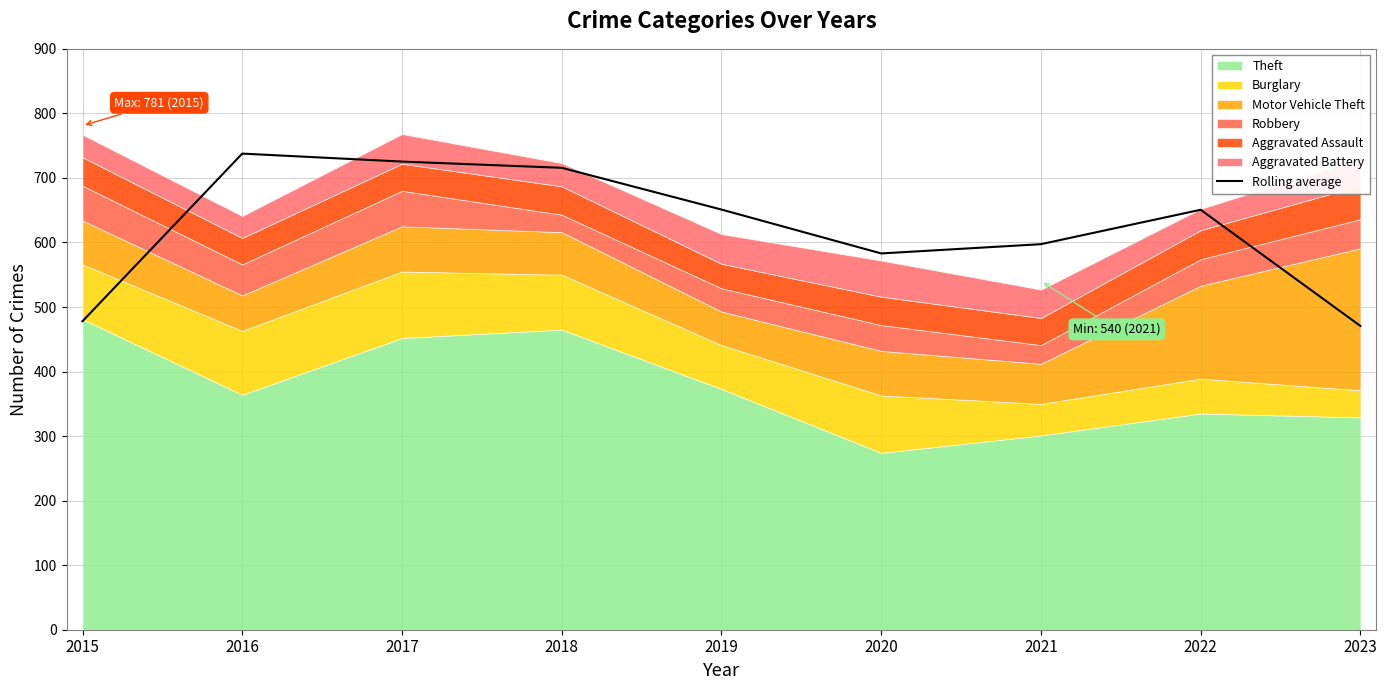

Which has a higher value, 2017 or 2015?

2017